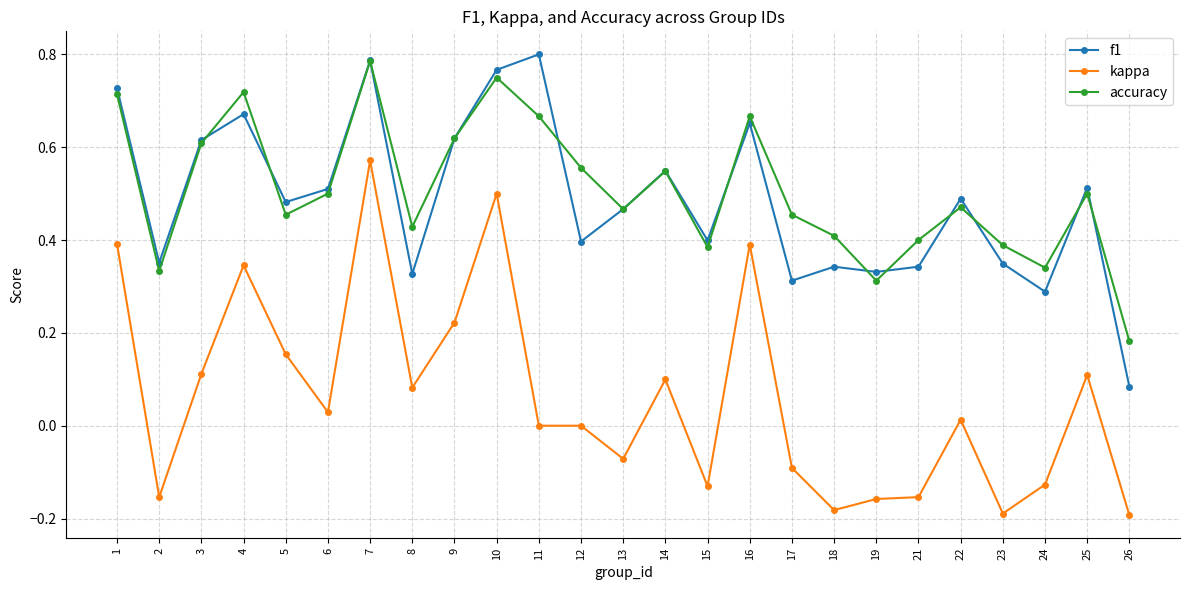

The kappa series shows 0.5 at 11. True or false?

False